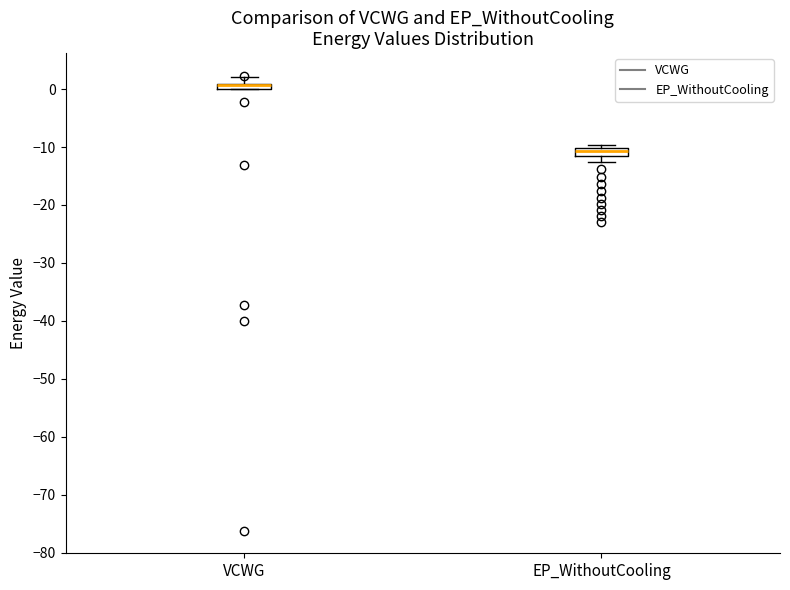

Where does the upper whisker of the box for VCWG end on the y-axis? The values are not printed on the chart, so give them approximately, as read against the axis.

2